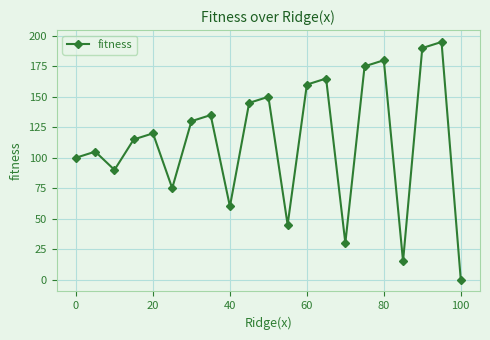

How many interior local peaks (higher than both neighbors) does the data have?

7